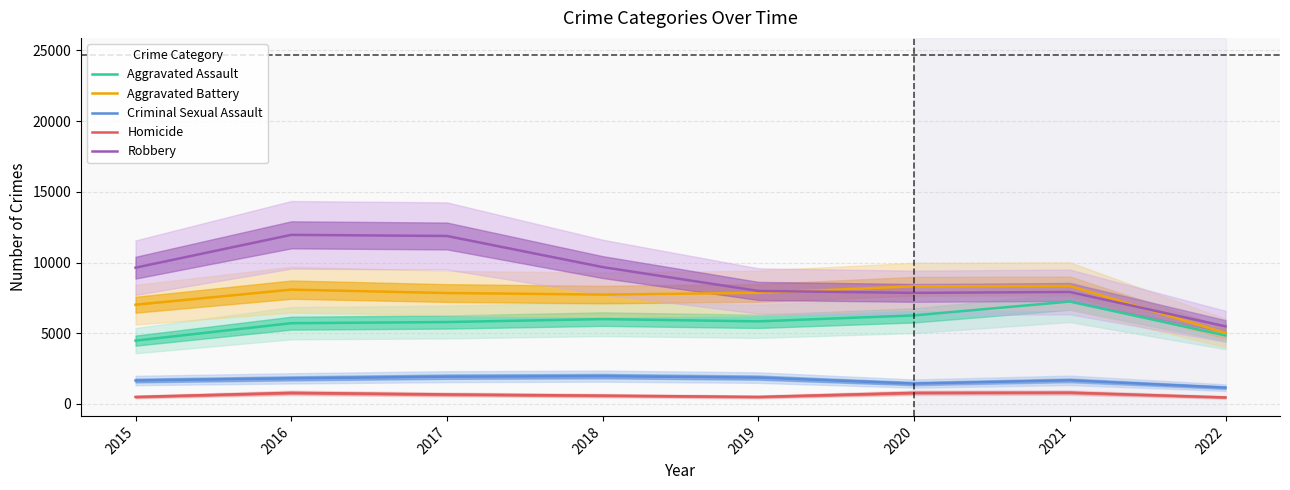

True or false: Robbery has more than 0 points higher than both neighbors.

True